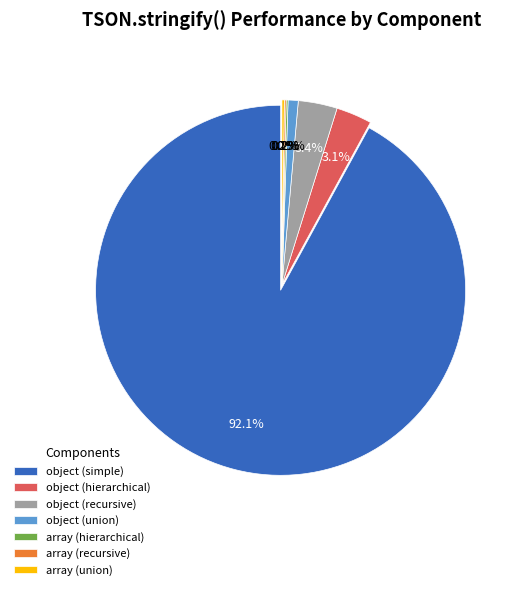

Does object (simple) account for over 50% of the chart?

Yes